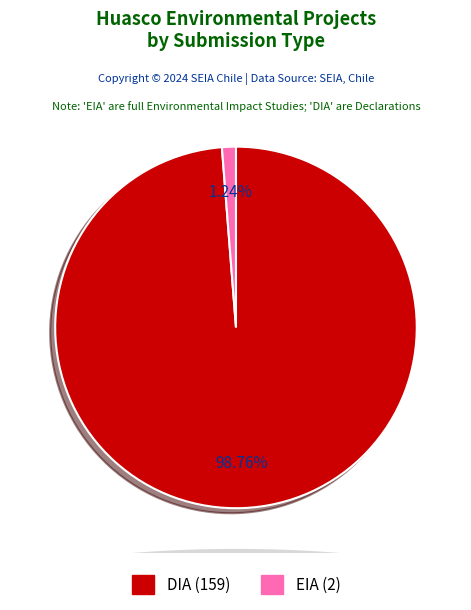

The DIA slice represents 99% of the pie. True or false?

True